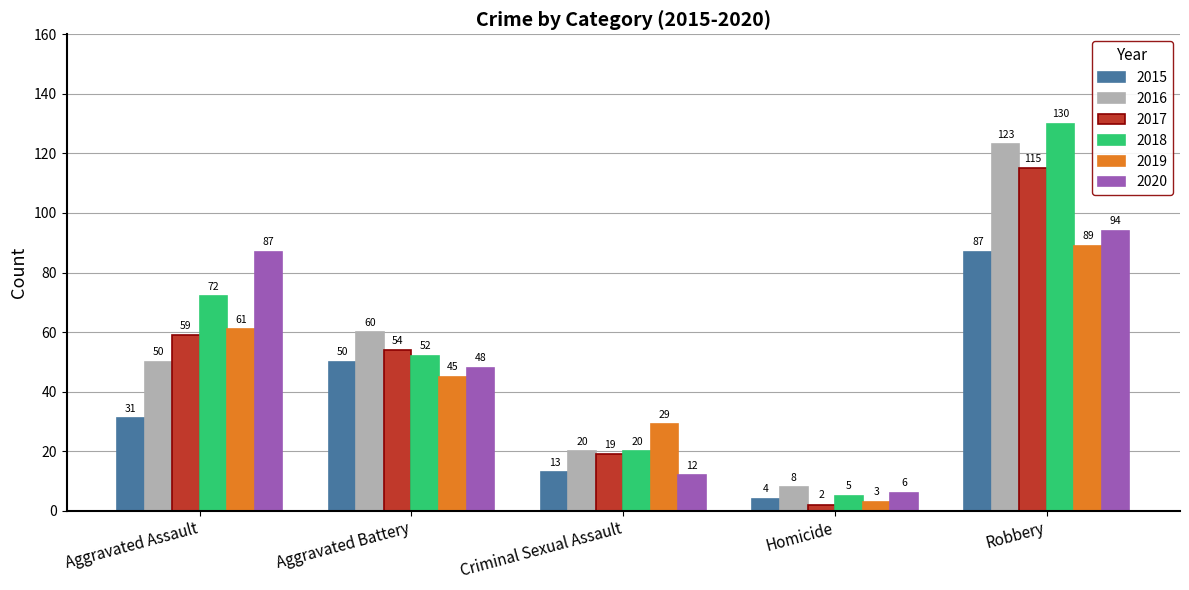

How many distinct data groups are displayed?

6